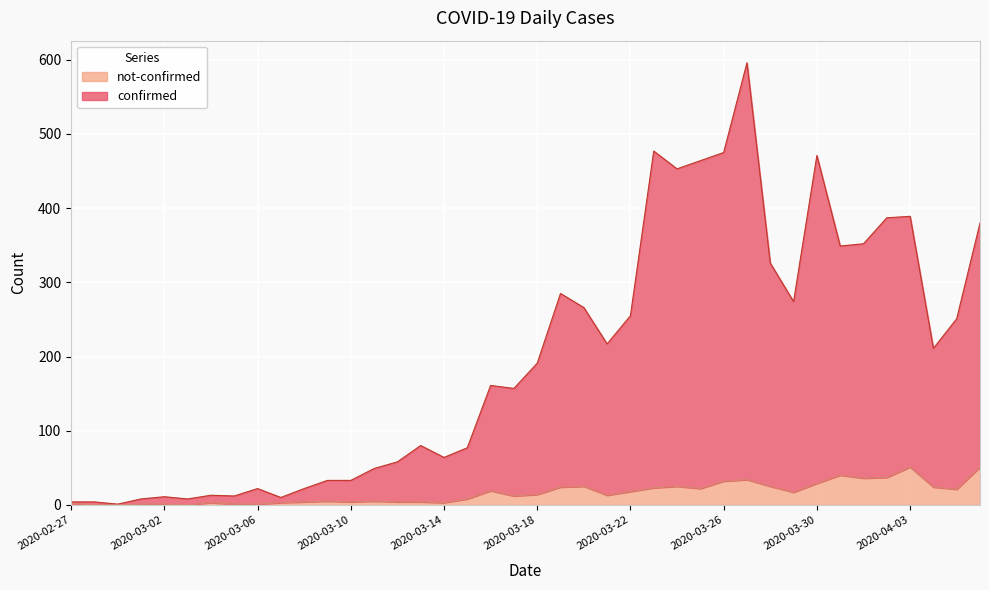

At how many categories does at least one series exceed 455?

5